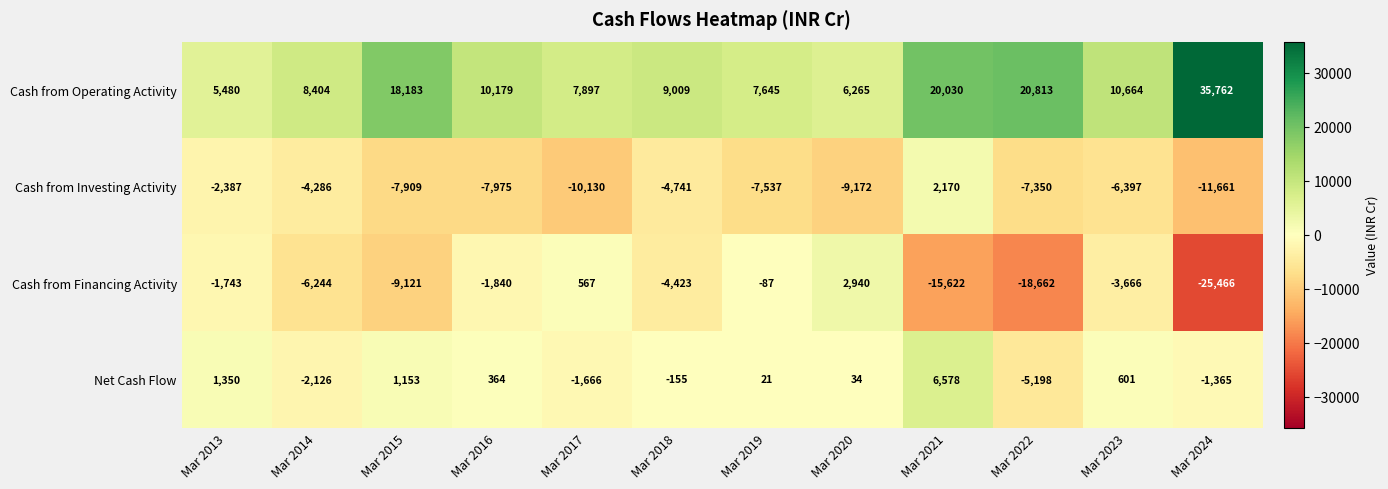

Which category has the lowest value across all series?

Mar 2024